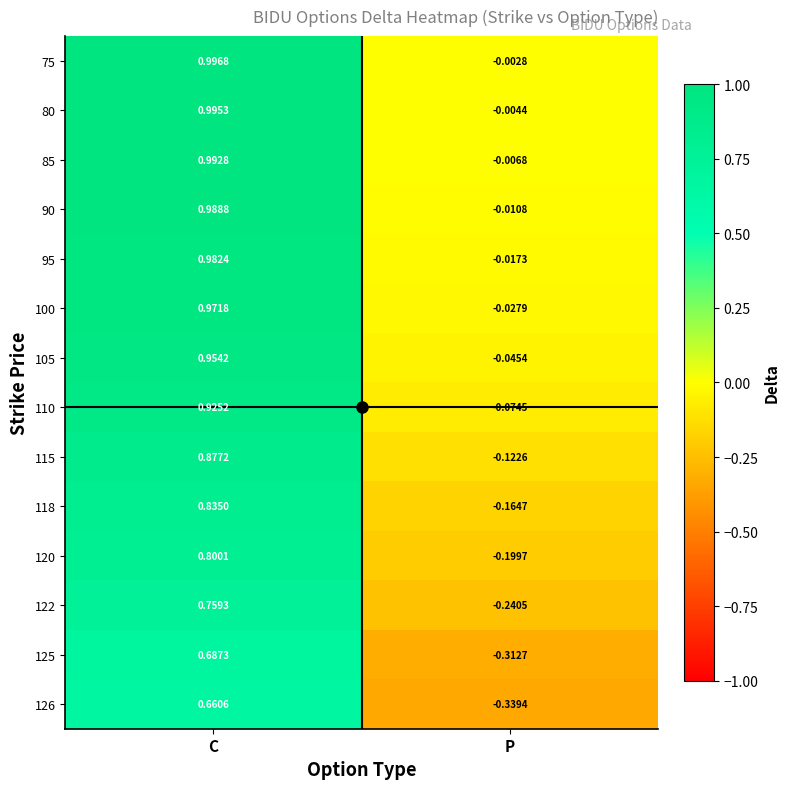

Rank the categories by 122 value from lowest to highest.

P, C